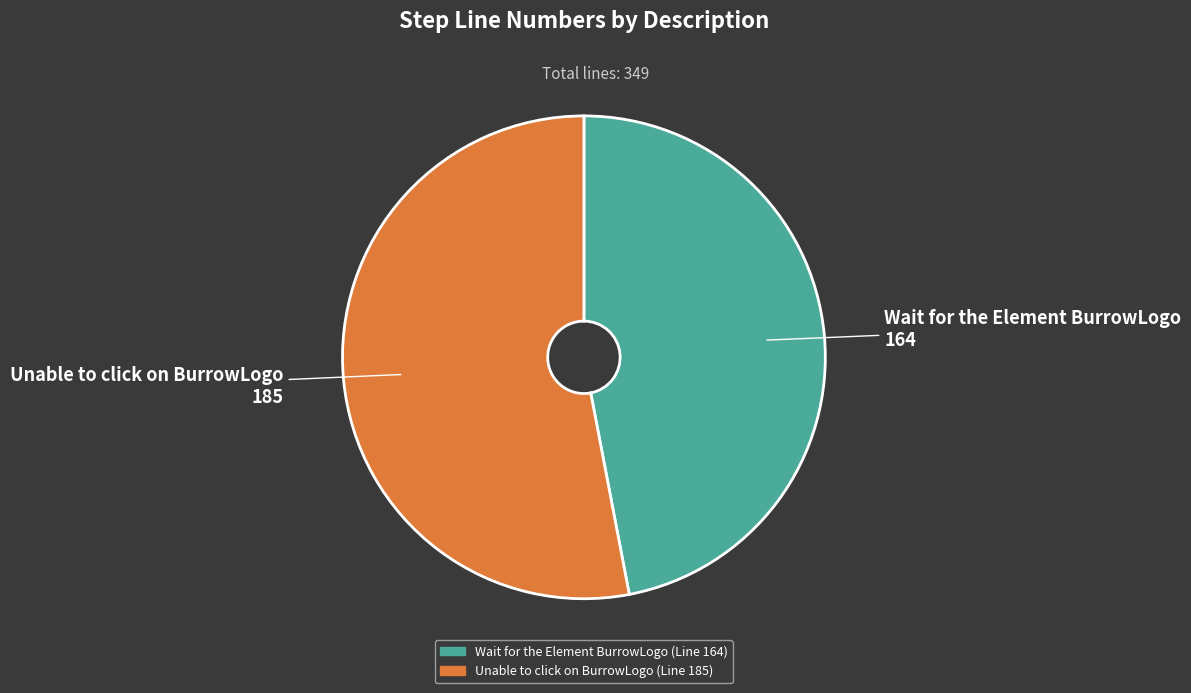

Count the number of slices in the pie.

2